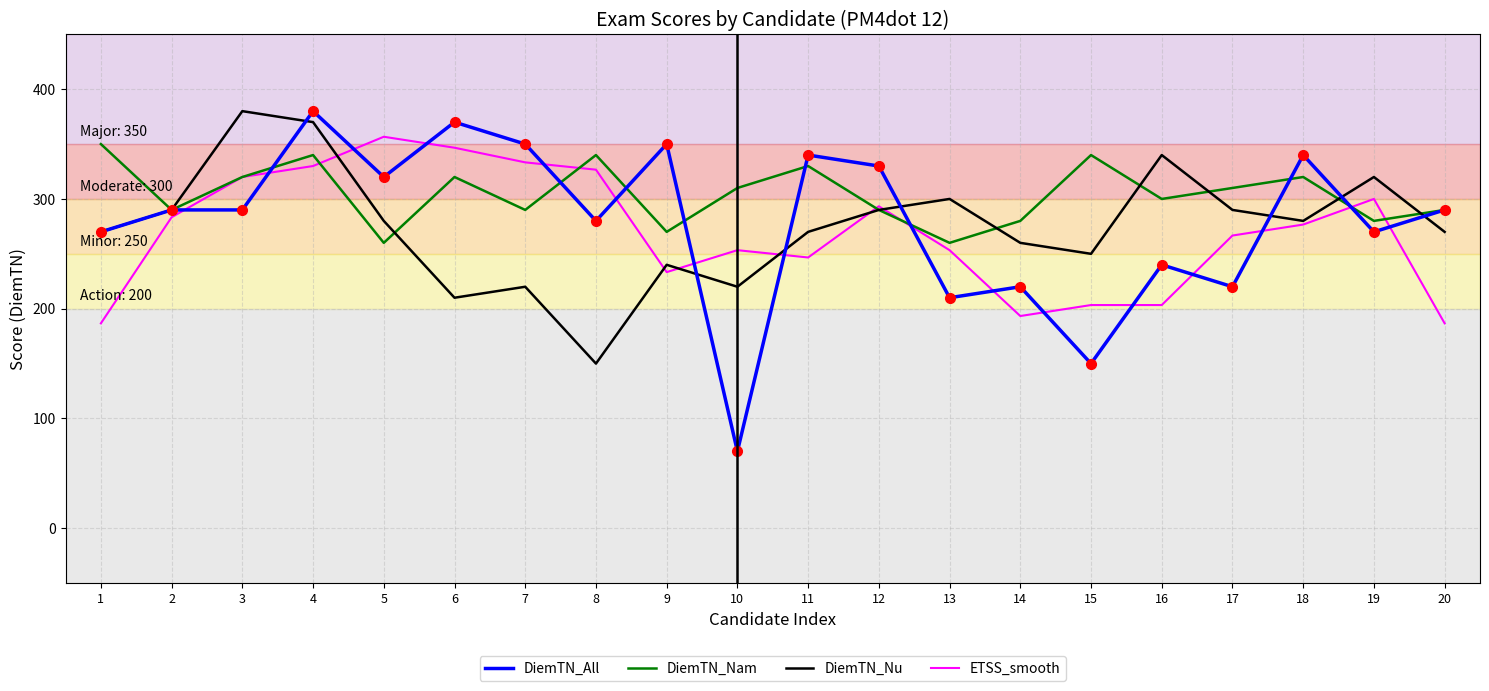

What is the average value of the DiemTN_Nam series?

304.5